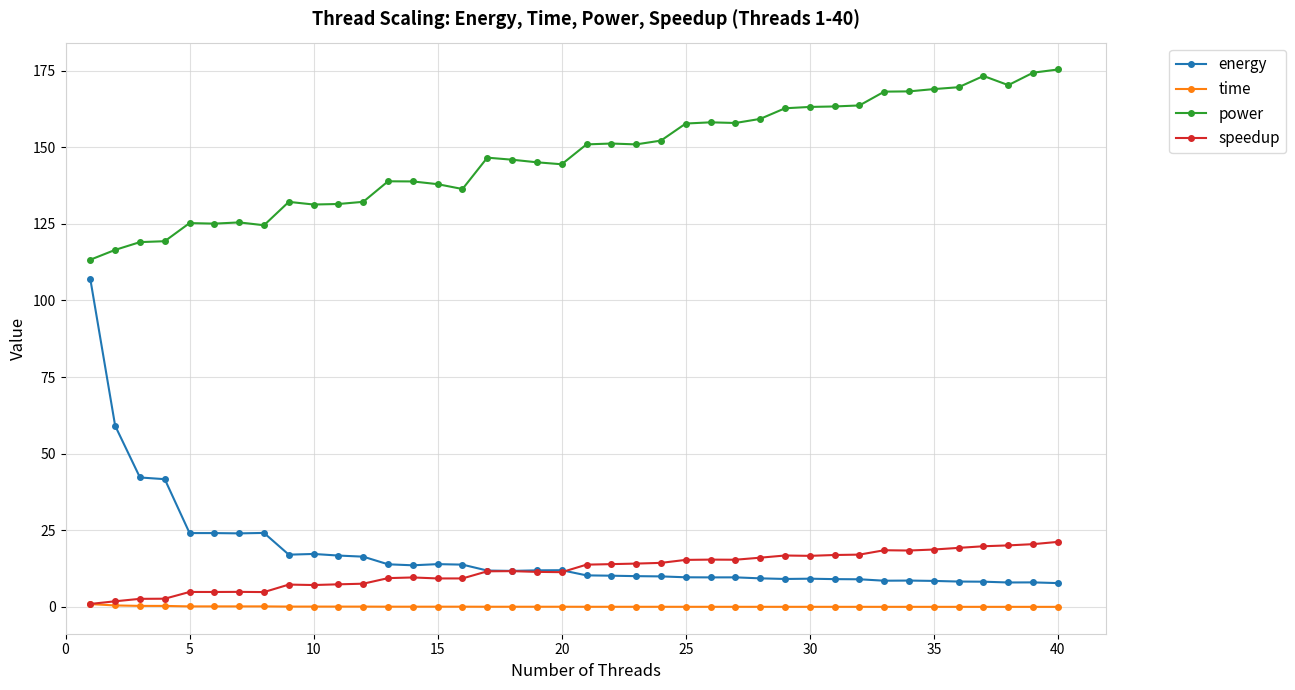

True or false: energy has more than 1 interior local peaks.

True